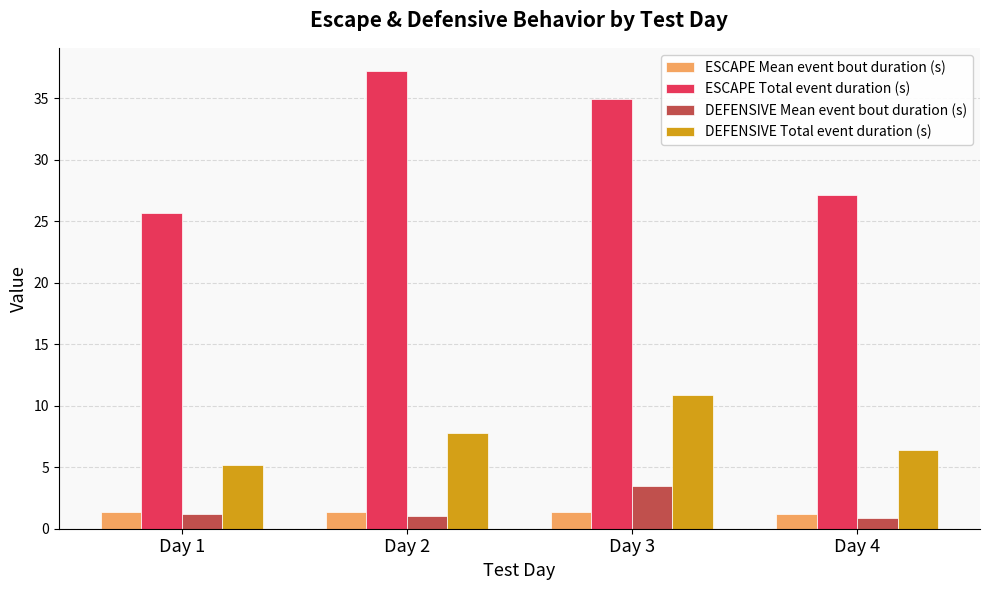

What is the value of the ESCAPE Total event duration (s) bar at the 2nd from the left?

37.2